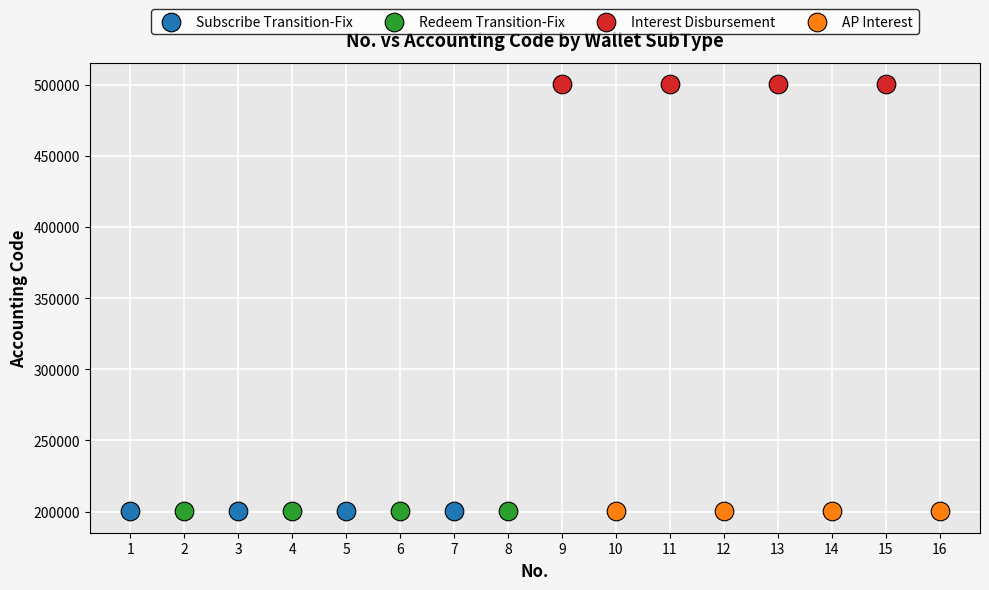

Which series reaches the maximum Y coordinate?

Interest Disbursement